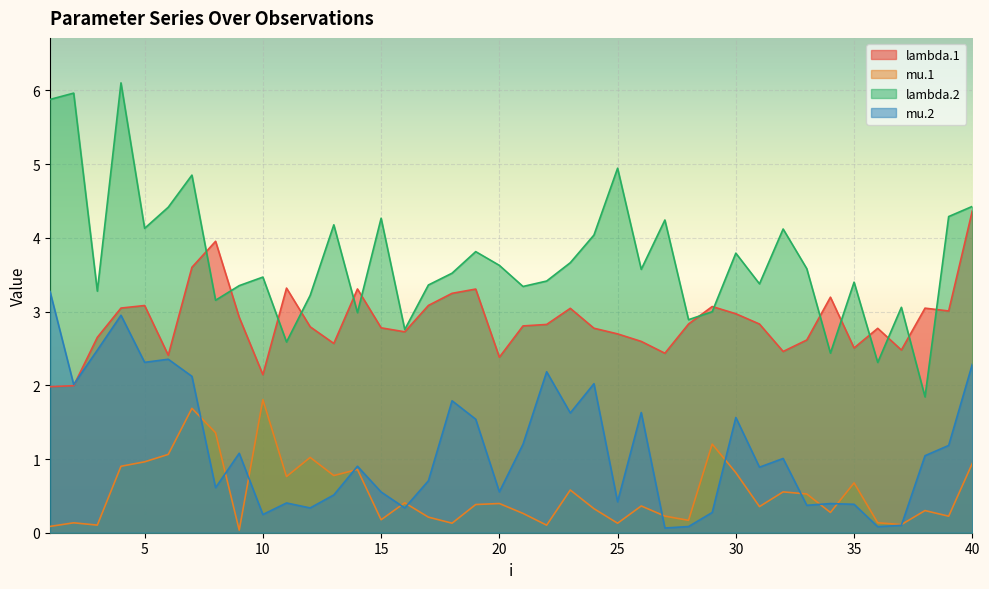

What is the difference between the maximum and second lowest values in the mu.1 series?

1.7